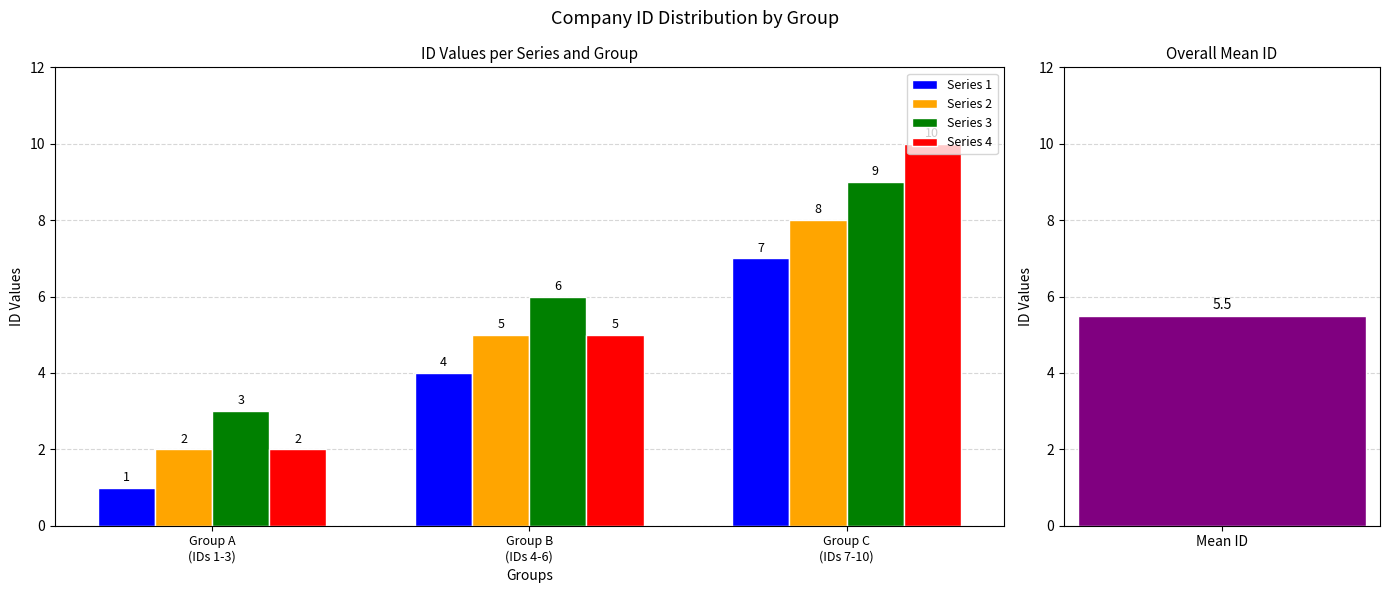

What is the minimum value shown in the chart?

1